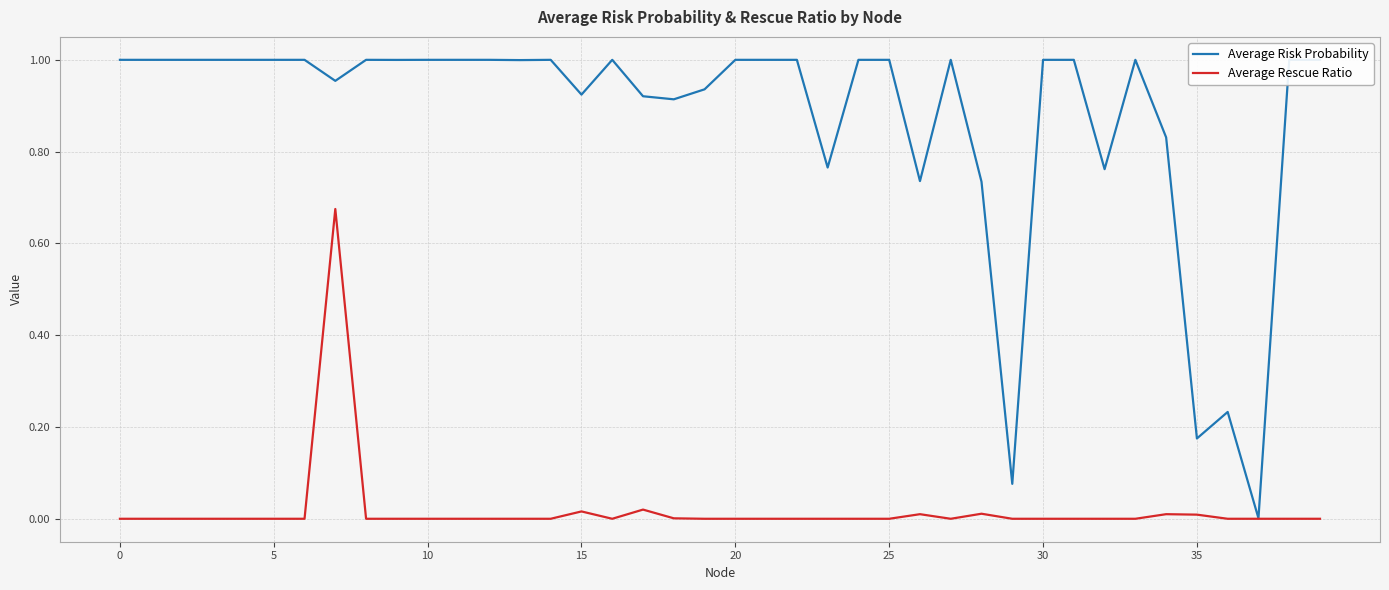

List the series in order of their peak value, lowest first.

Average Rescue Ratio, Average Risk Probability